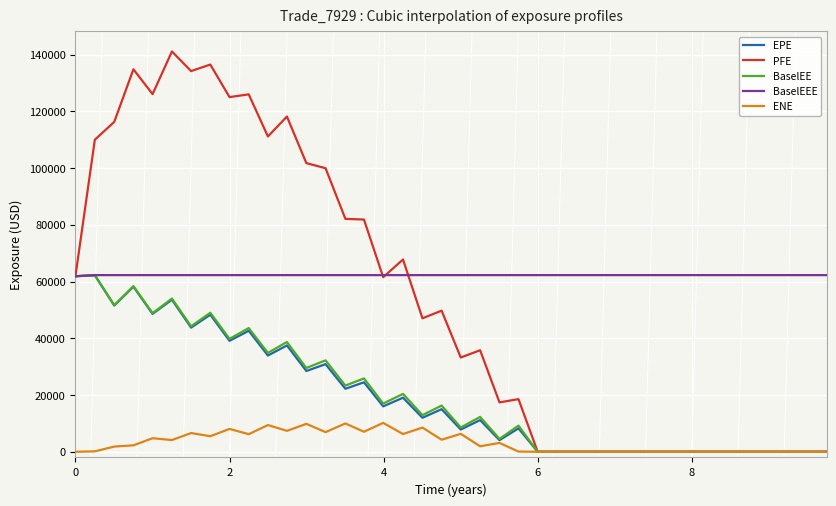

Which series has the largest total across all categories?

BaselEEE